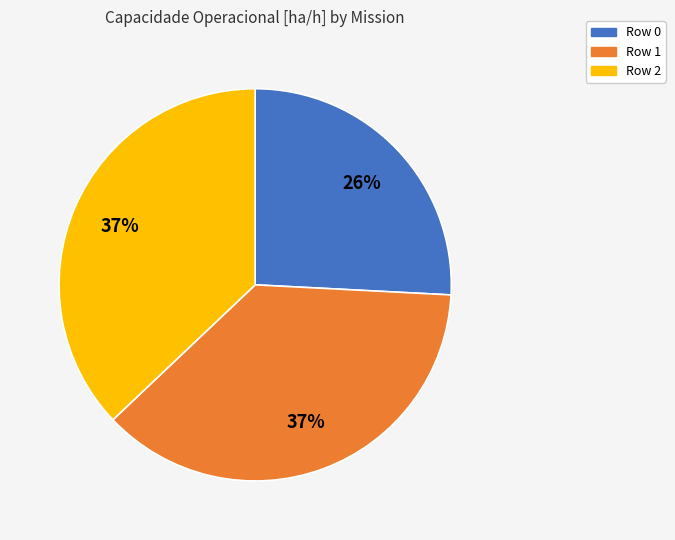

Count the number of slices in the pie.

3